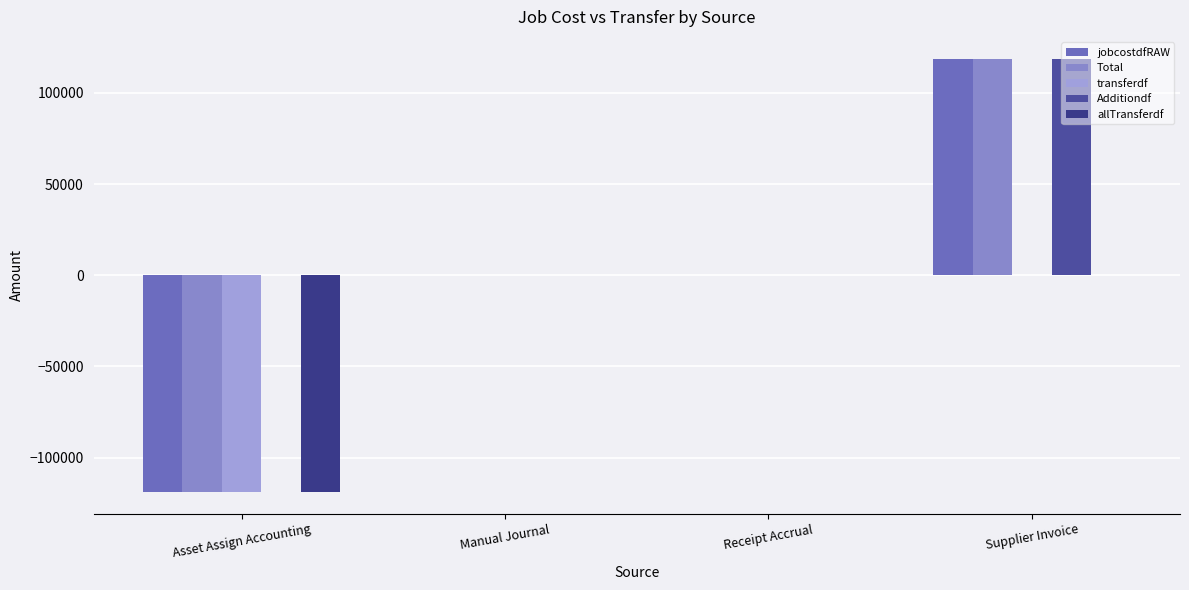

Which series has the widest spread of values?

jobcostdfRAW